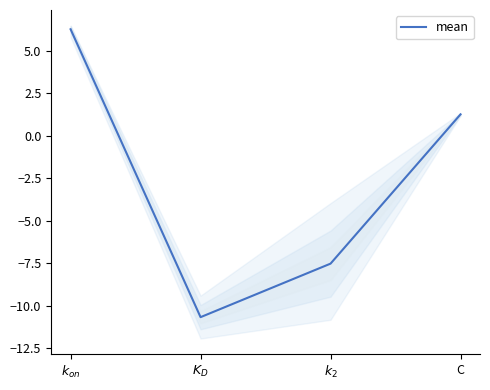

At which label is the value closest to -2?

C